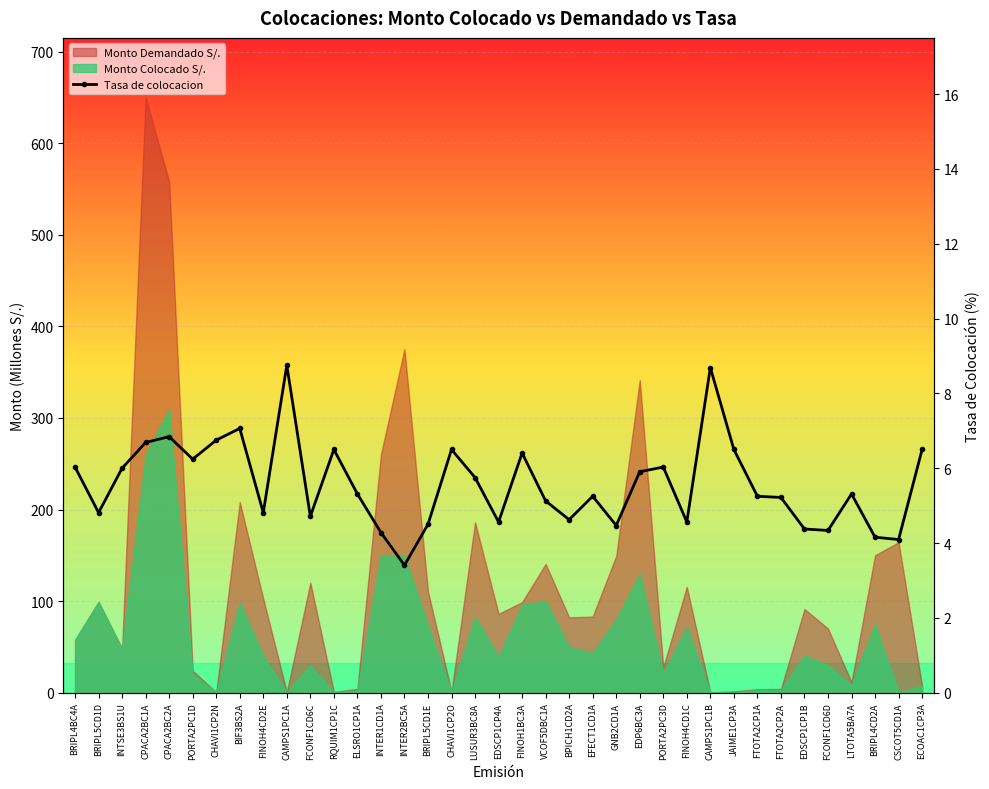

Count the number of values greater than 5.

23